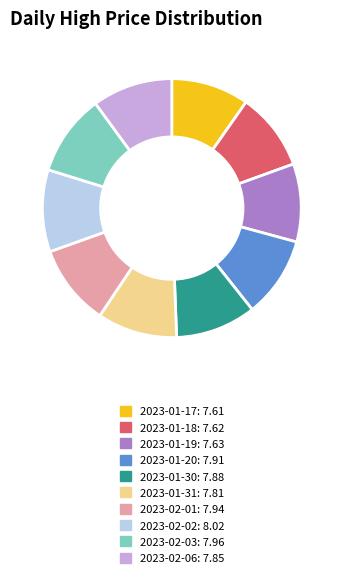

Approximately how many times larger is the value at 2023-02-02: 8.02 compared to 2023-01-17: 7.61?

1.1